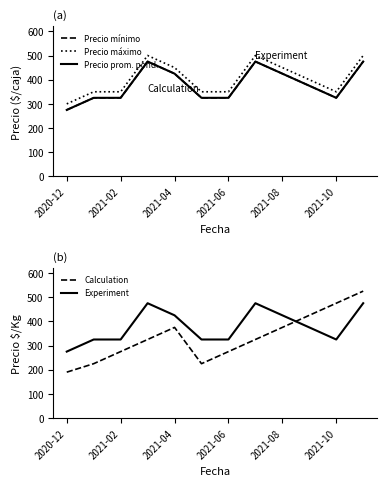

What is the value of the Precio prom. pond. point at the 10th from the left?

375